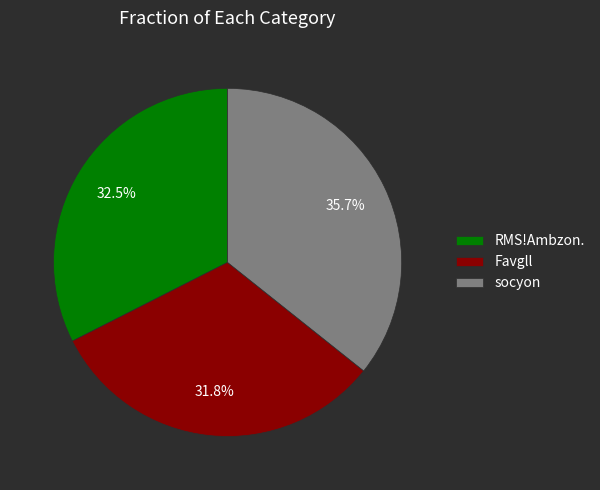

What percentage do Favgll and RMS!Ambzon. together represent?

64.3%